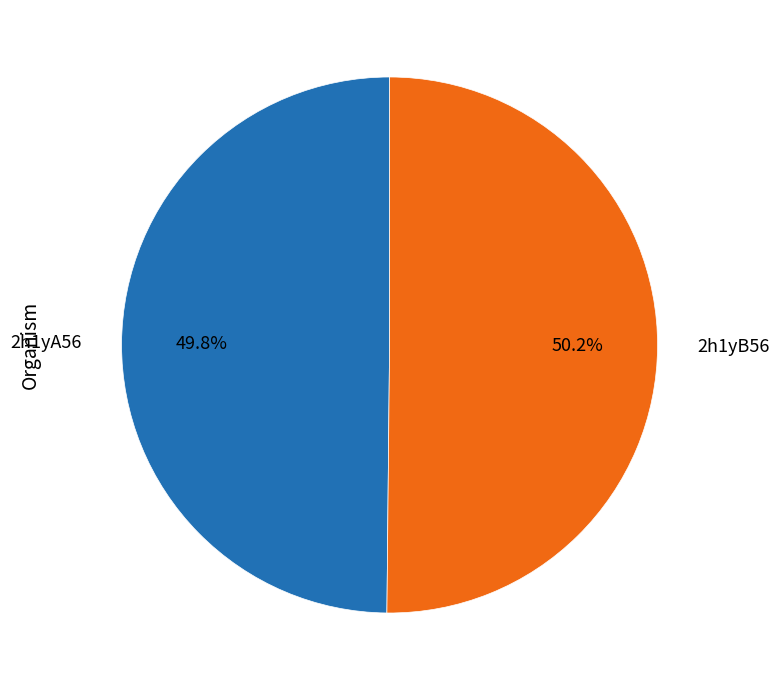

Do 2h1yA56 and 2h1yB56 together represent more than half of the pie?

Yes